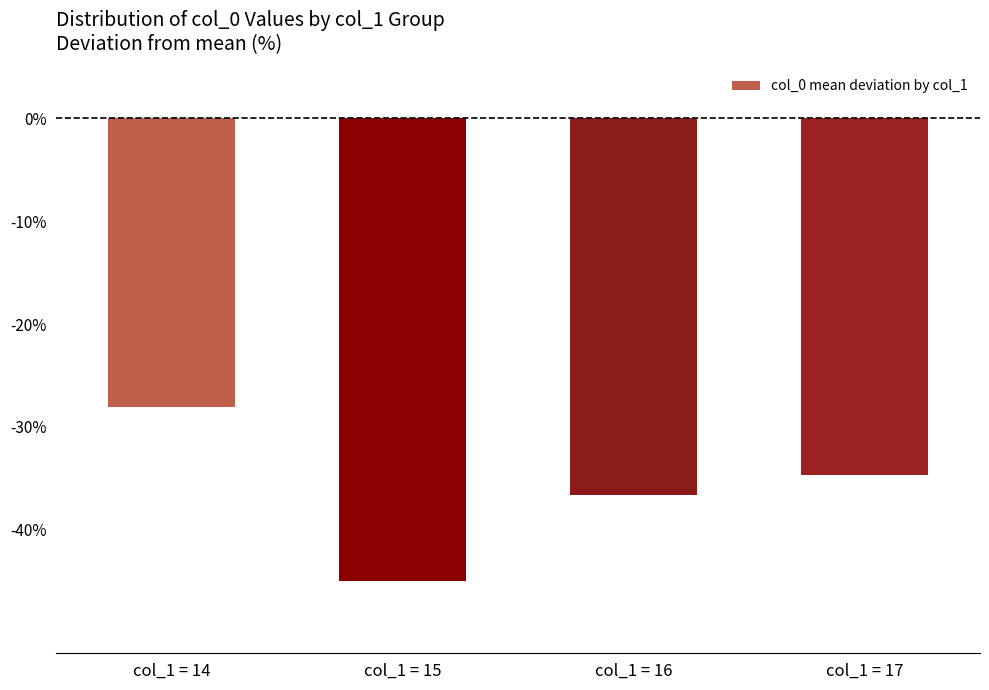

Reading left to right, what are all the values shown in this chart?

-28.1	-45.0	-36.6	-34.7